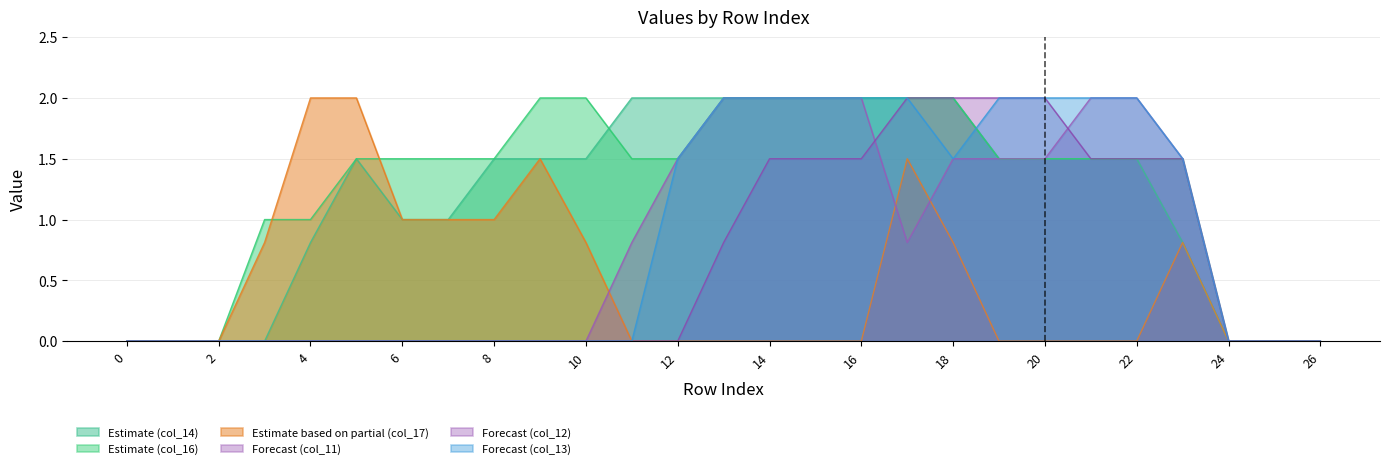

What is the value of the col_16 point at the 15th from the left?

2.0